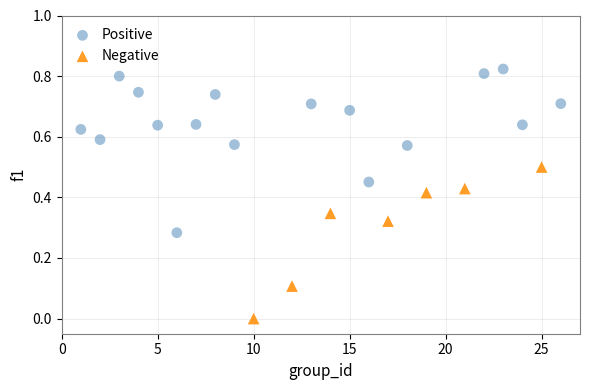

Which series contains the lowest Y value?

Negative